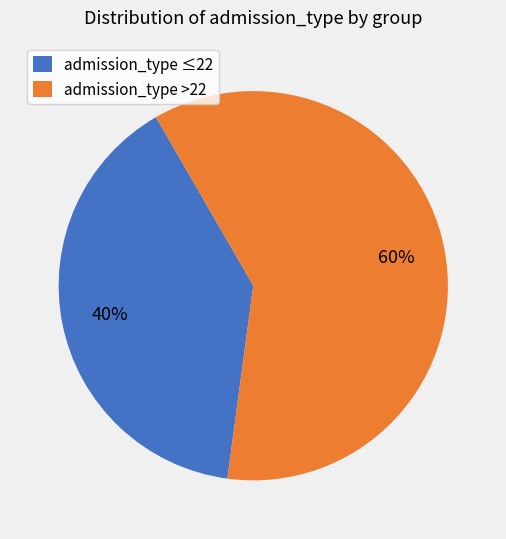

What is the smallest slice in the pie chart?

admission_type ≤22